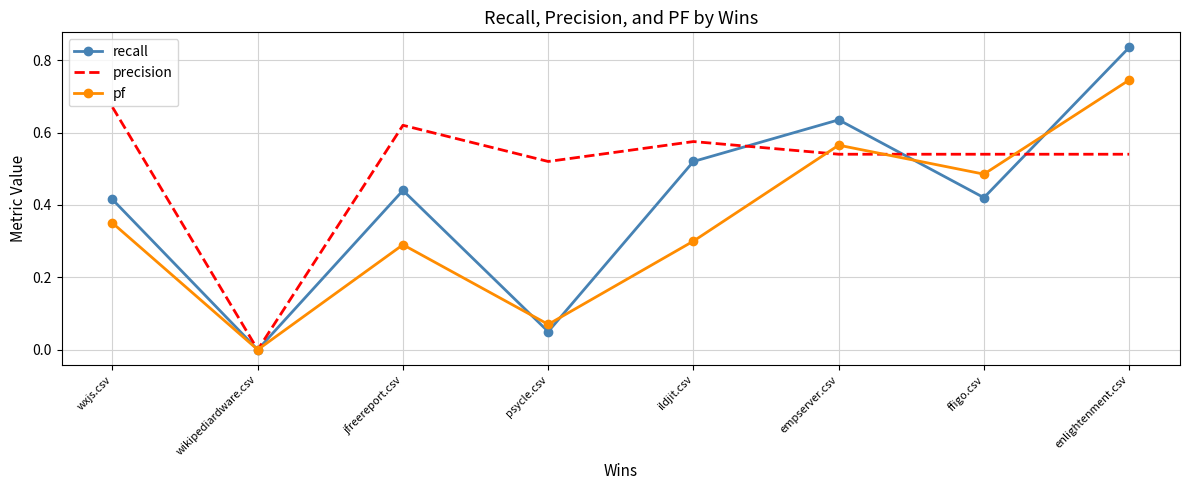

True or false: pf and precision cross at least once.

True